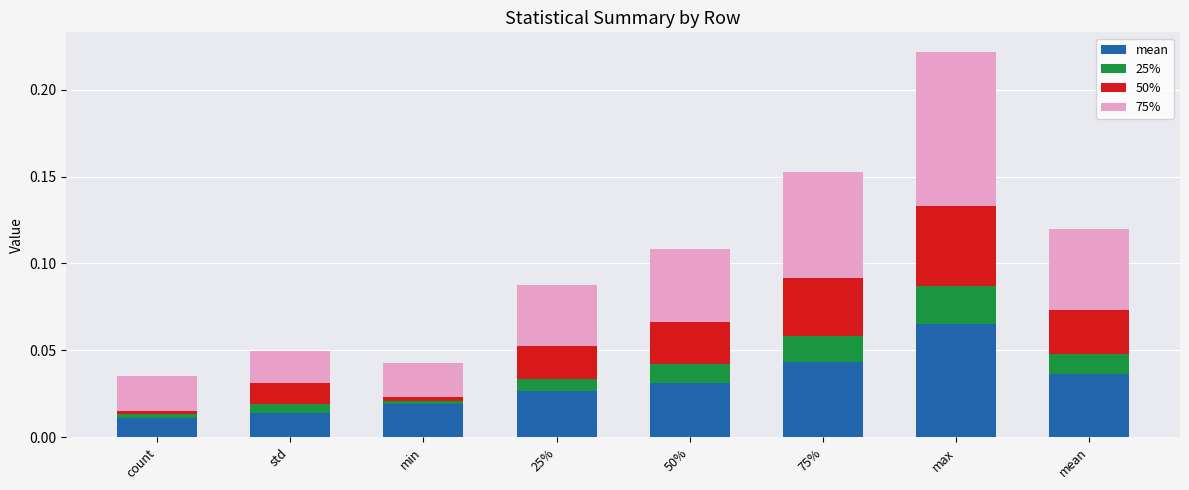

True or false: mean has a value of 0.0 at std.

True